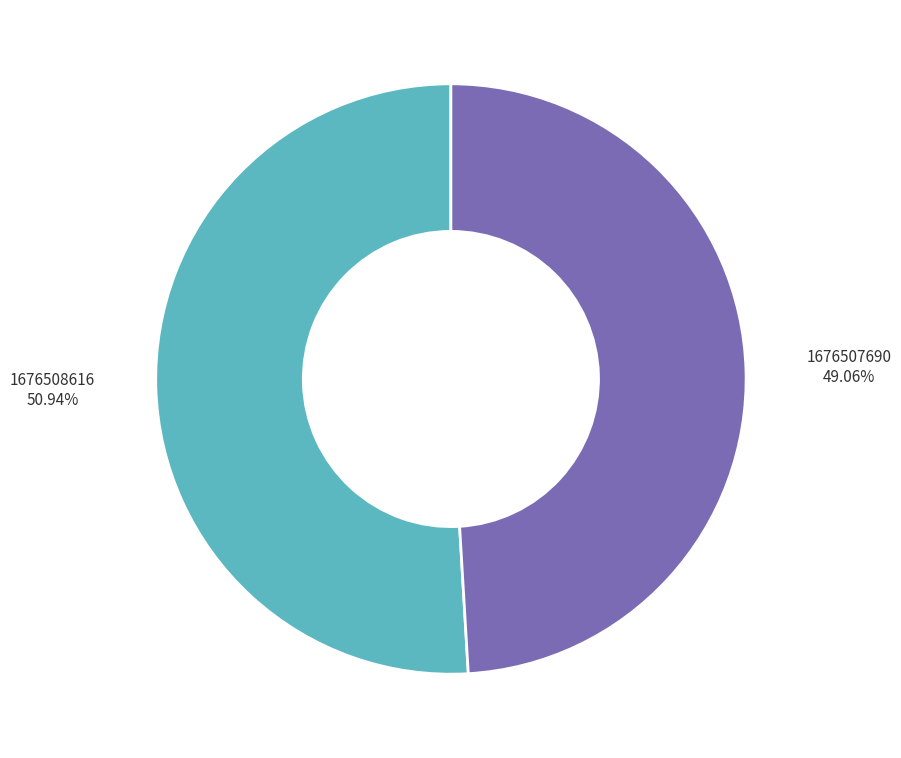

True or false: 1676508616 accounts for 51% of the total.

True